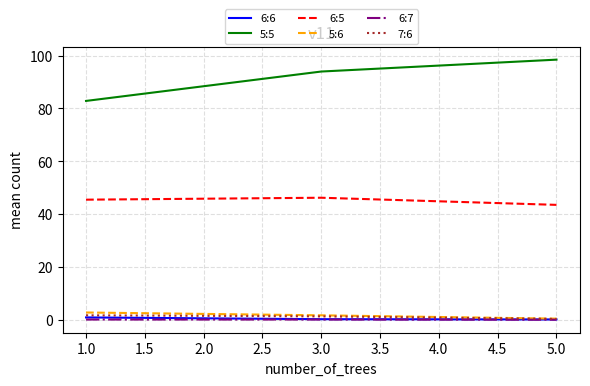

What is the lowest value of the 6:5 series?

43.5